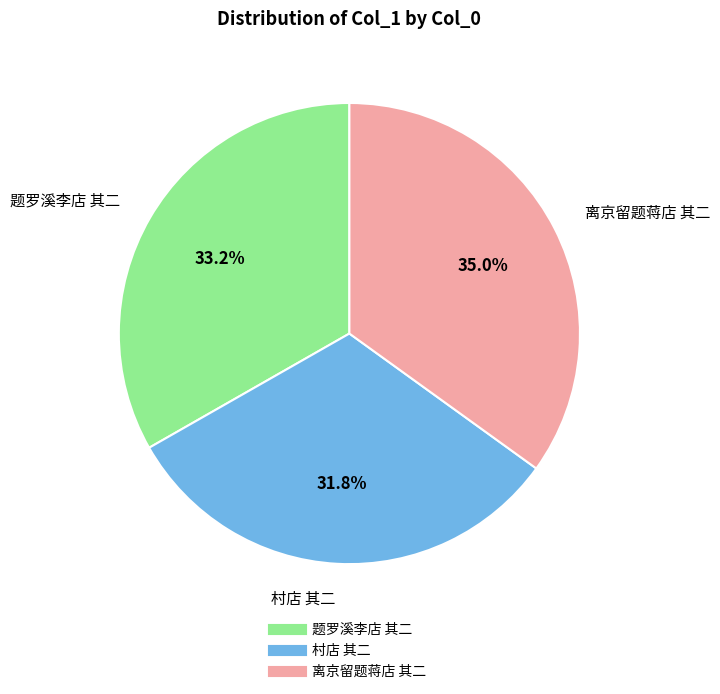

How many slices are in this pie chart?

3